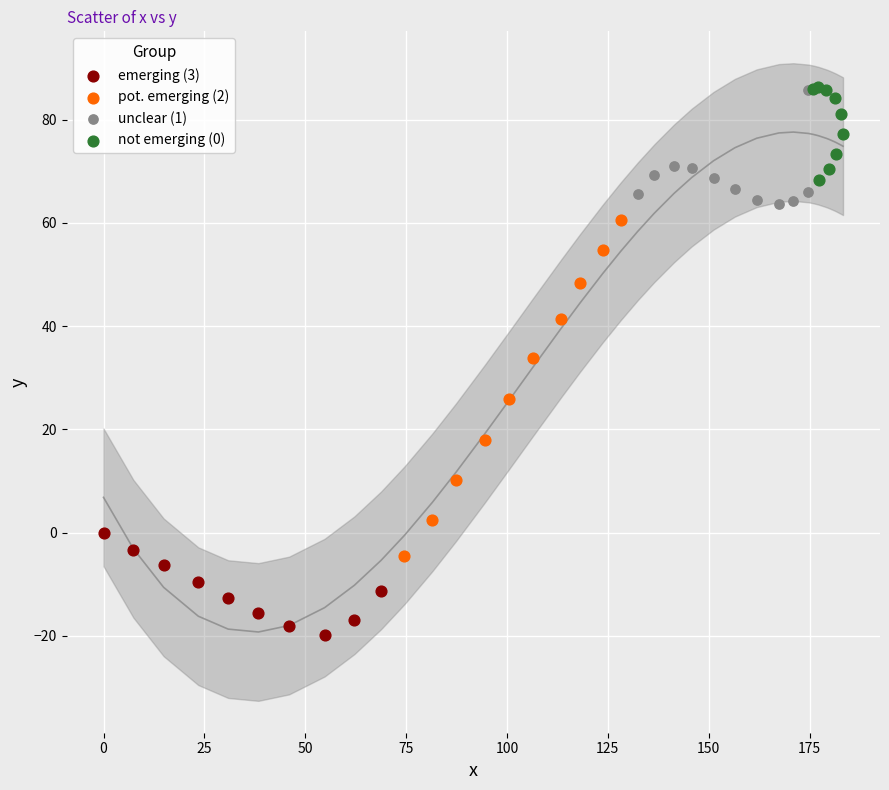

Which series has the largest Y range (max minus min)?

pot. emerging (2)